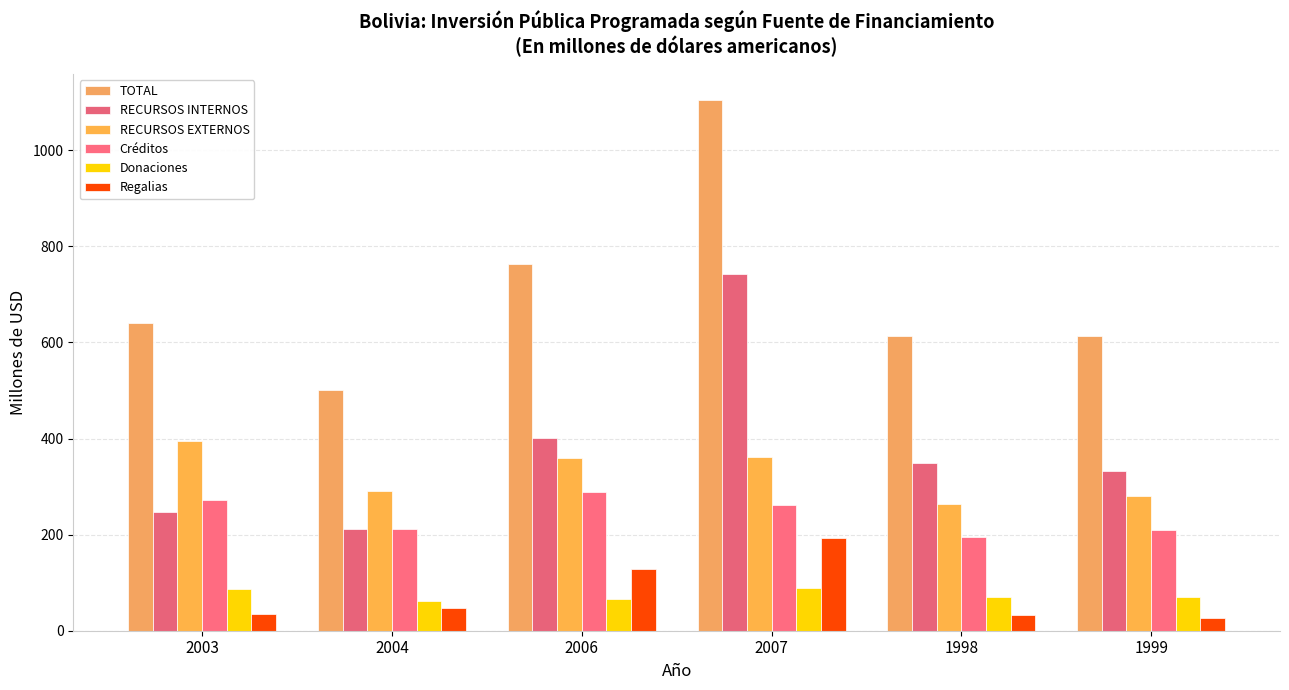

What is the sum of the TOTAL values at 2006 and 2003?

1402.9